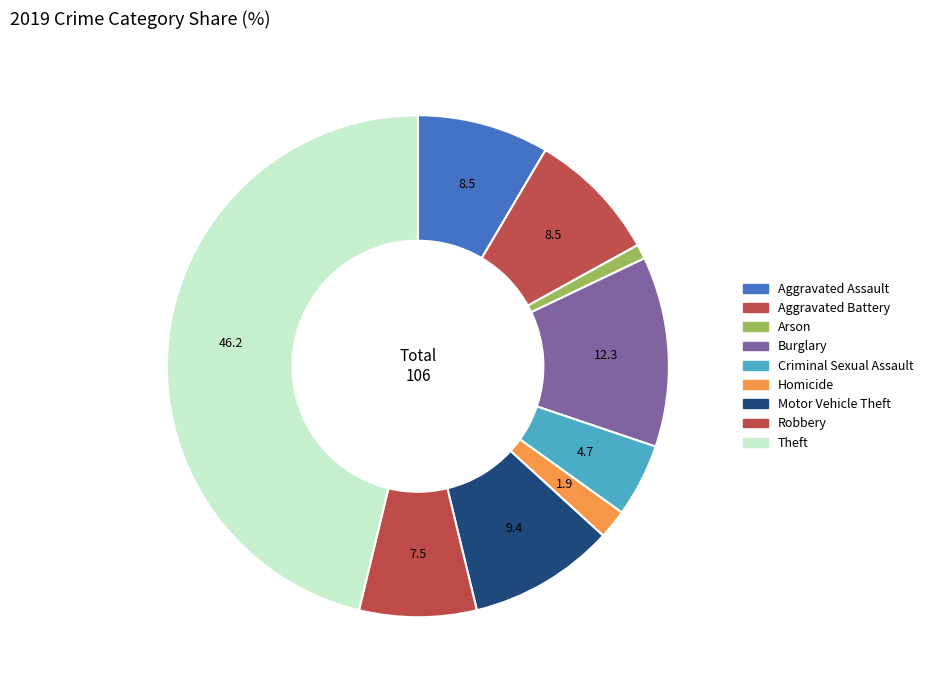

To the nearest percent, what is the average slice percentage?

11%